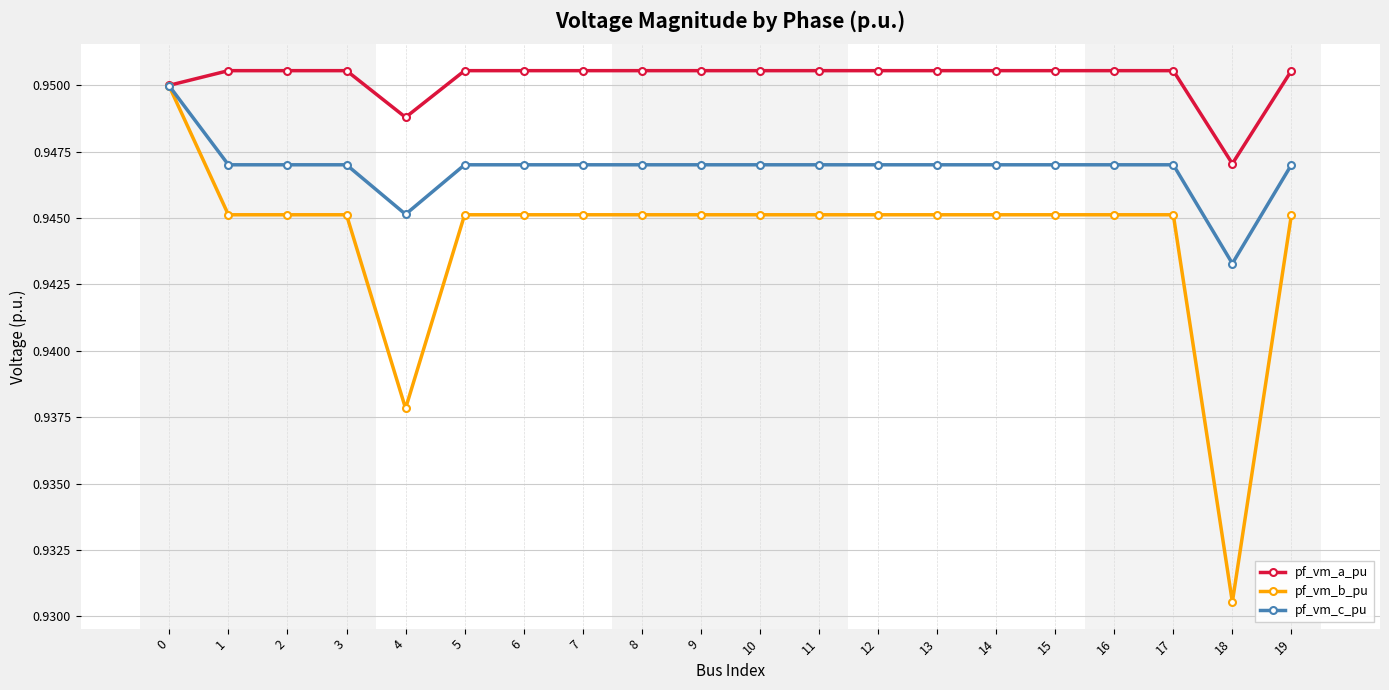

Which series has the widest spread of values?

pf_vm_b_pu